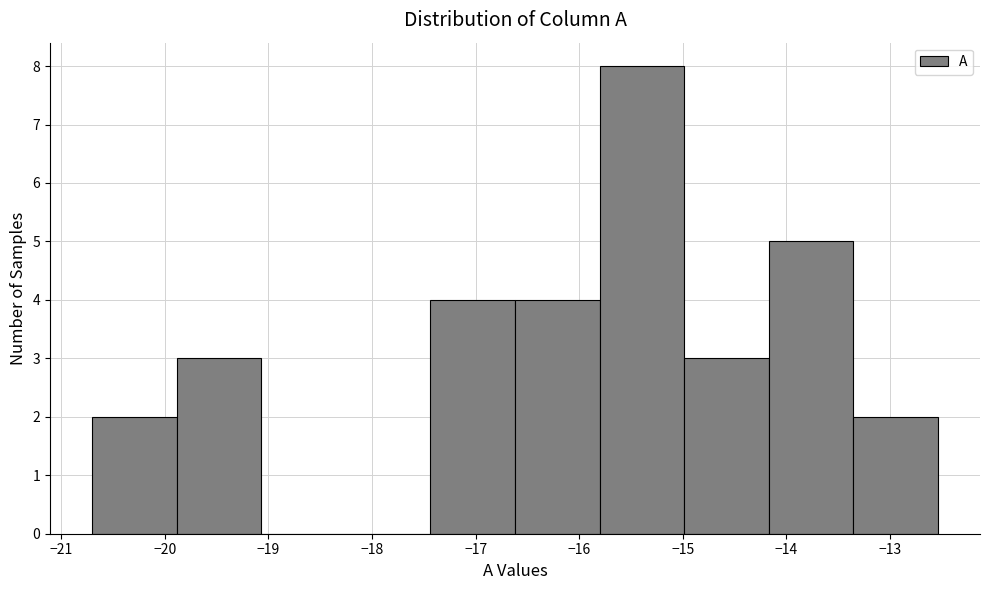

Reading left to right, transcribe this chart: for each bar, give the range it covers on the x-axis and its height. Neither the bar edges nor the heights are printed on the chart, so give them approximately, as read against the axes.

-20.7 to -19.9: 2
-19.9 to -19.1: 3
-19.1 to -18.3: 0
-18.3 to -17.4: 0
-17.4 to -16.6: 4
-16.6 to -15.8: 4
-15.8 to -15.0: 8
-15.0 to -14.2: 3
-14.2 to -13.4: 5
-13.4 to -12.5: 2